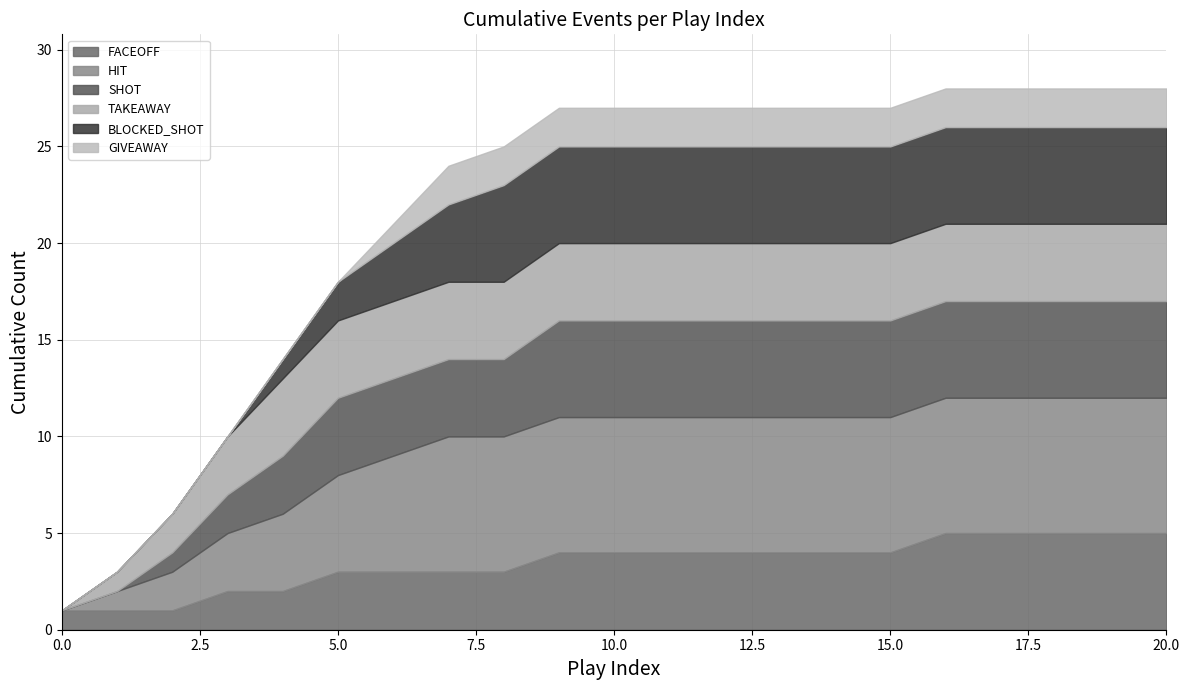

What is the maximum value for FACEOFF?

5